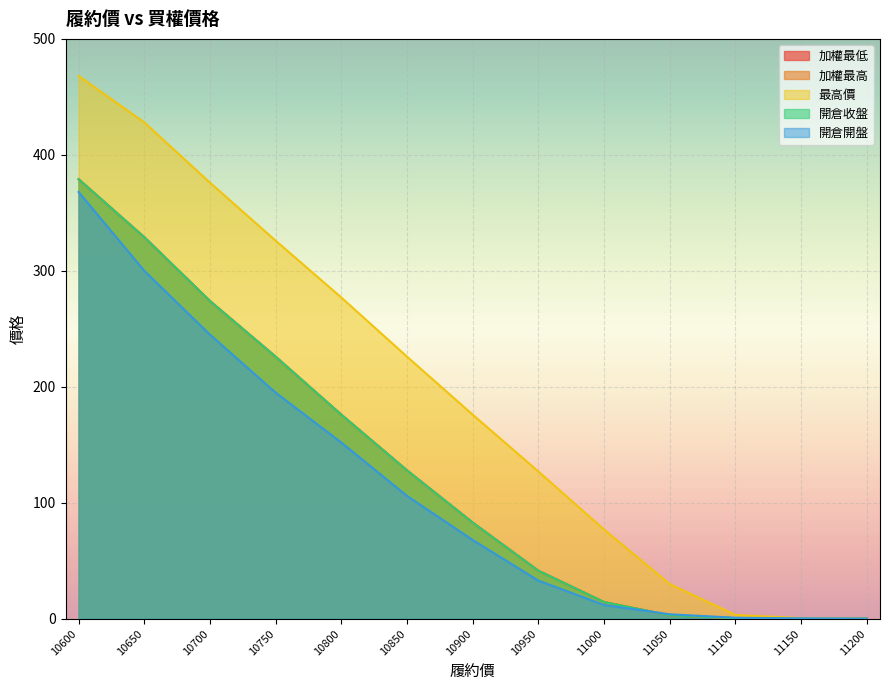

List the series in order of their peak value, lowest first.

開倉開盤, 加權最低, 加權最高, 開倉收盤, 最高價